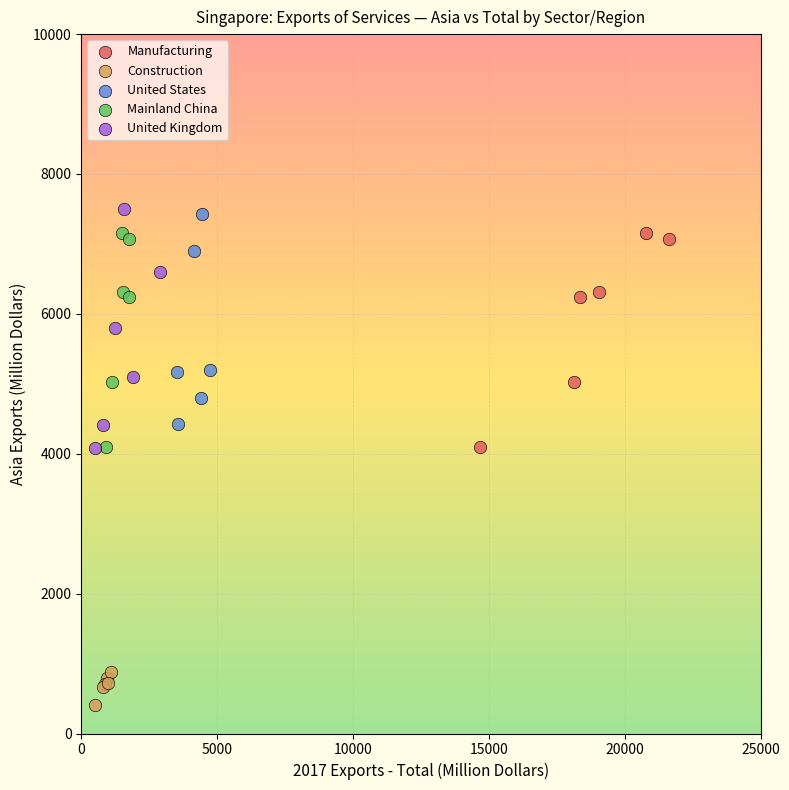

Which series reaches the minimum Y coordinate?

Construction